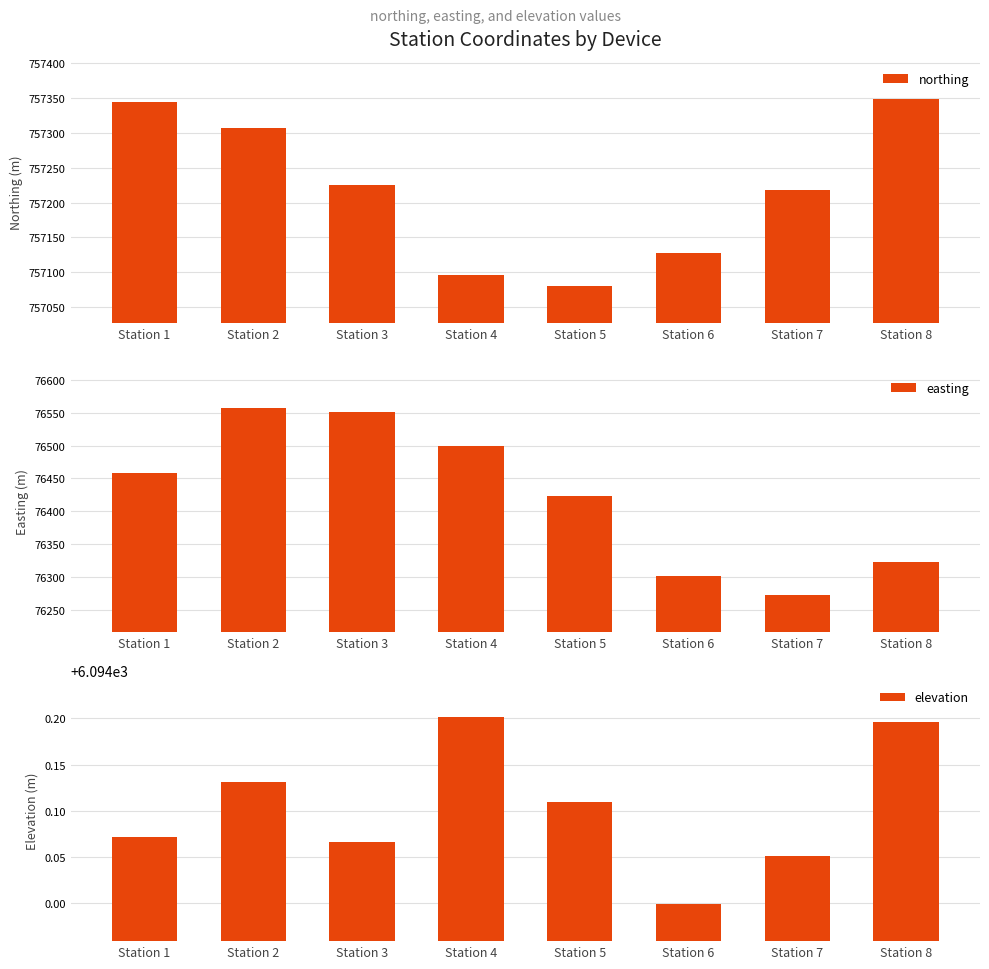

What is the minimum value for northing?

757081.1